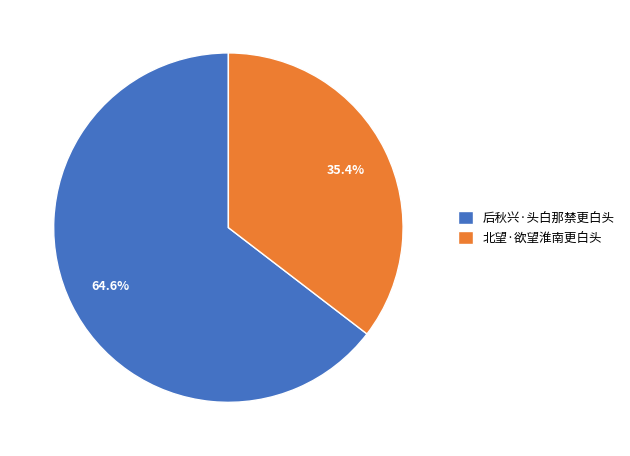

Is there any slice that represents more than half of the pie?

Yes